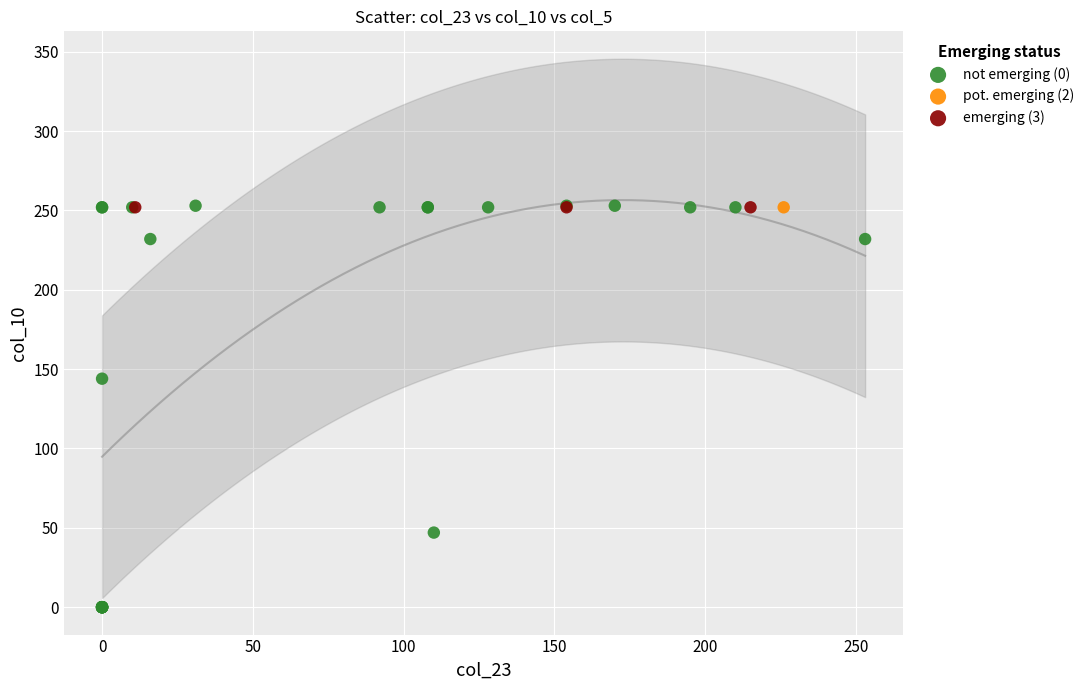

What are all the series names shown in the legend?

not emerging (0), pot. emerging (2), emerging (3)